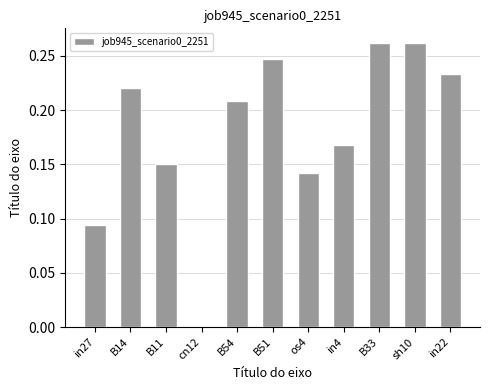

Does the chart contain stacked bars?

No